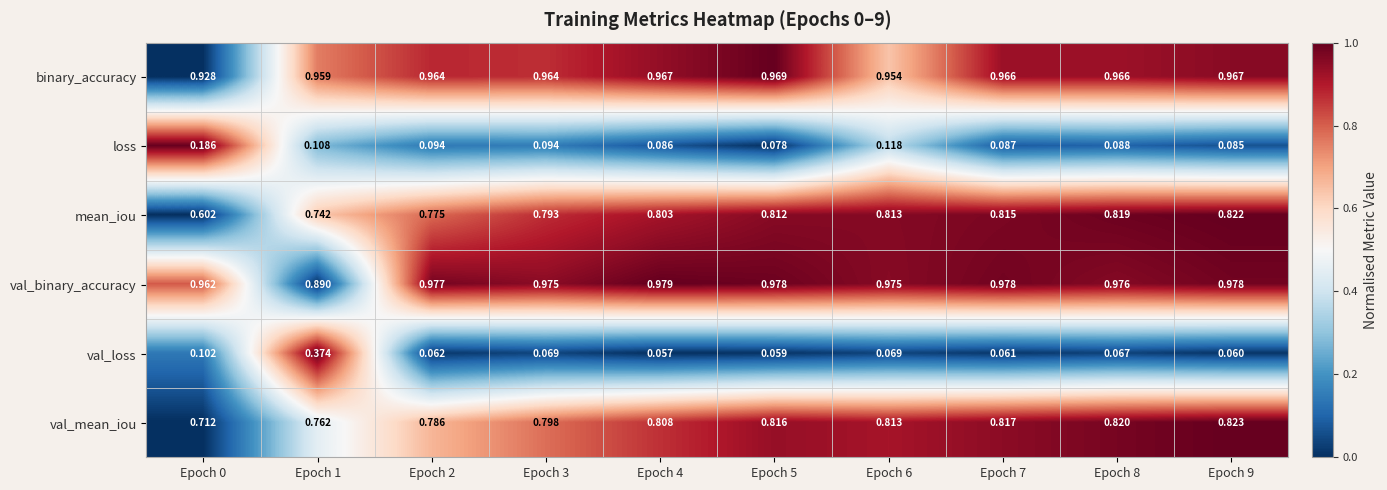

Which series has the largest total across all categories?

val_binary_accuracy